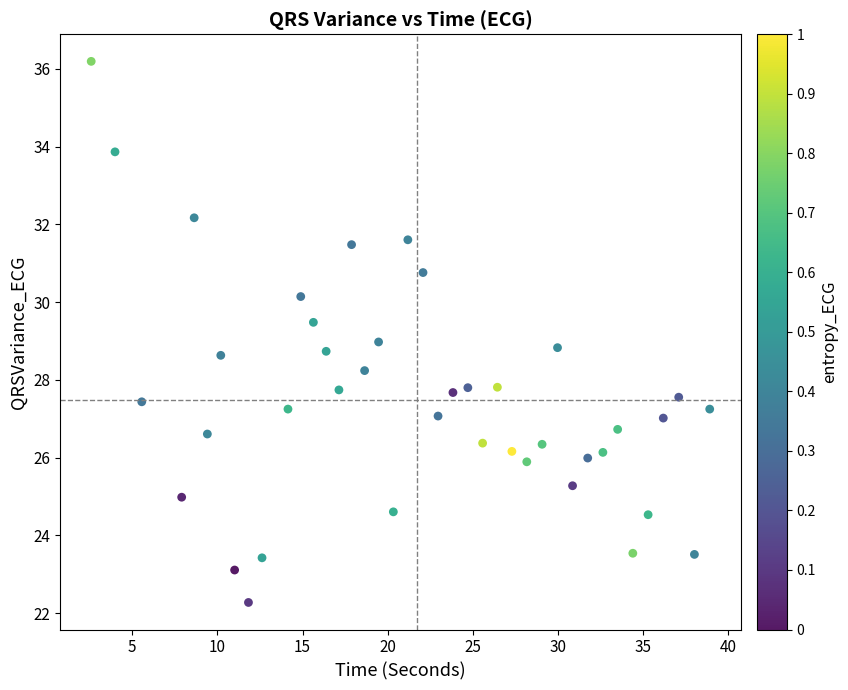

What is the range of Y values (max minus min)?

13.9